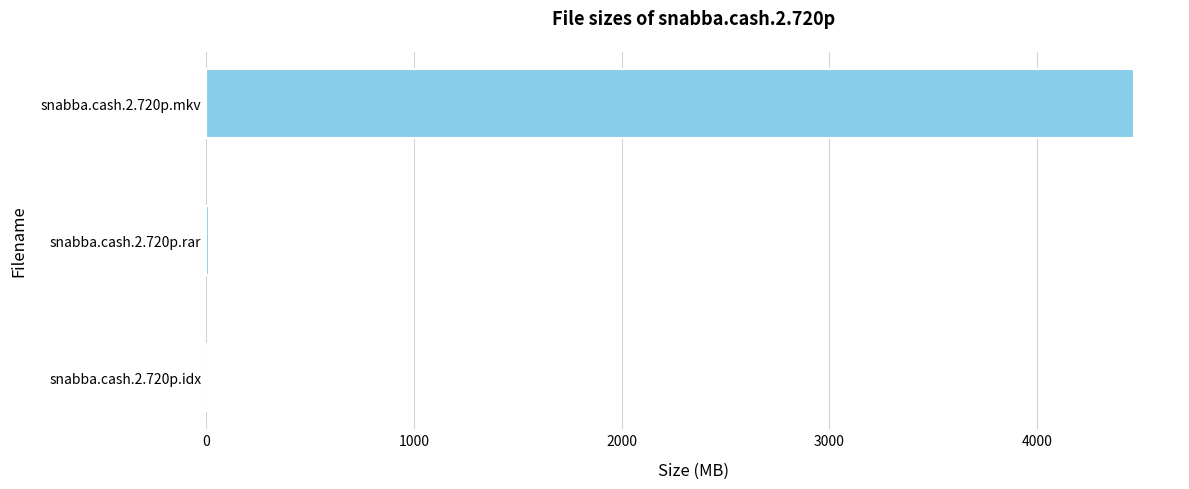

What is the sum of all values?

4476.5